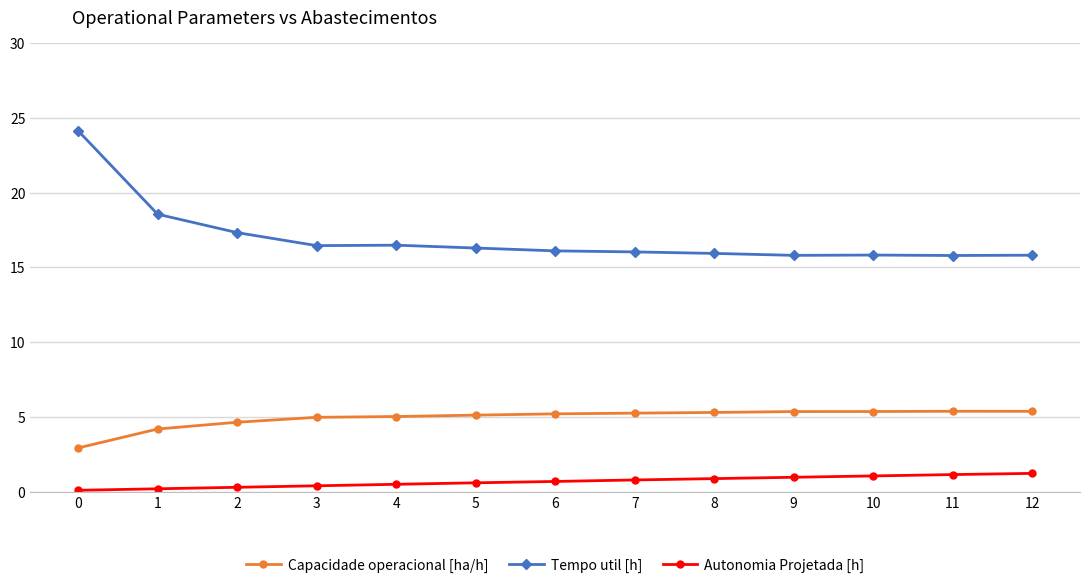

Which series has the largest total across all categories?

Tempo util [h]